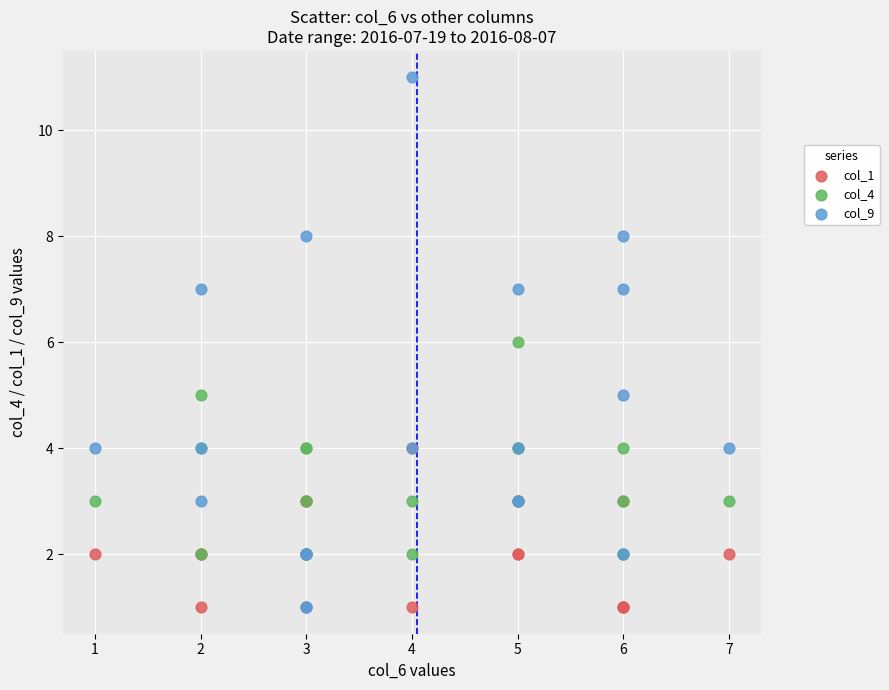

What are all the series names shown in the legend?

col_1, col_4, col_9